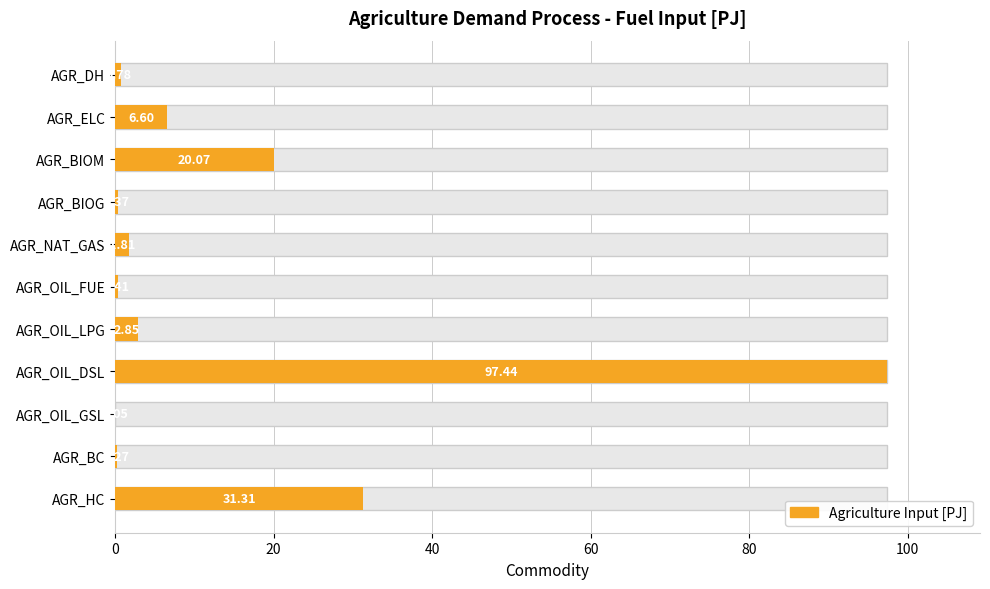

Are the bars grouped side by side (vs. stacked)?

No